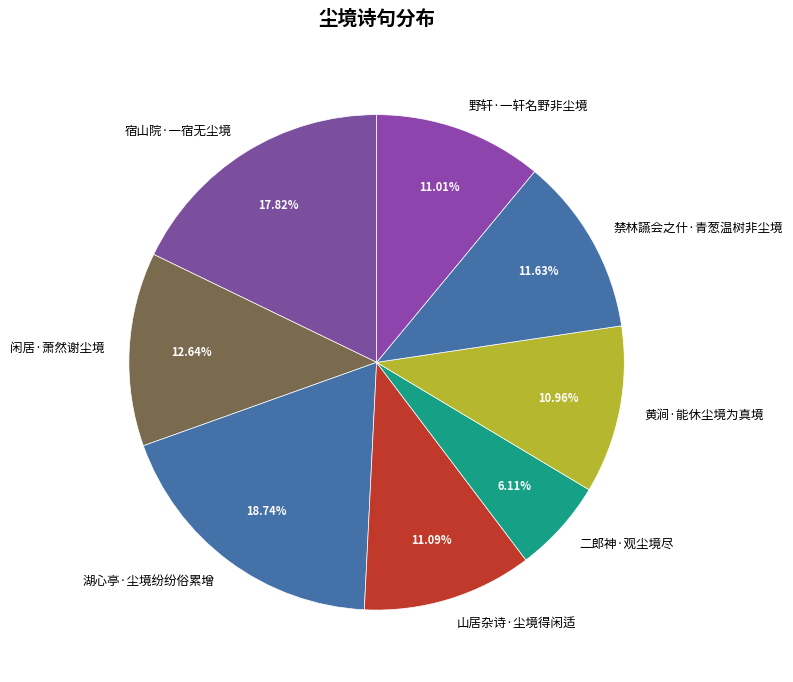

Which has a higher value, 闲居·萧然谢尘境 or 宿山院·一宿无尘境?

宿山院·一宿无尘境